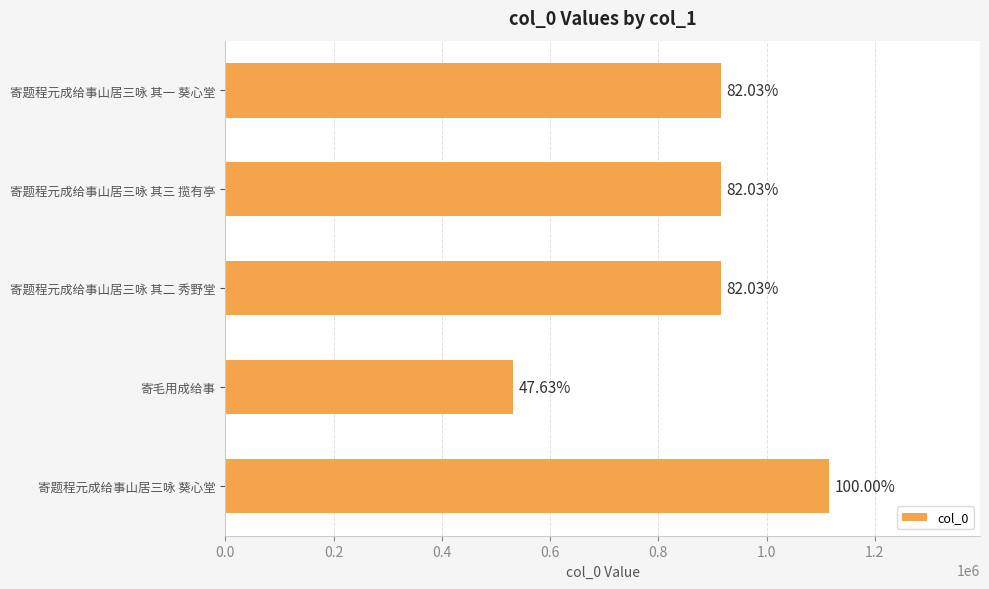

How many bars are there in total?

5